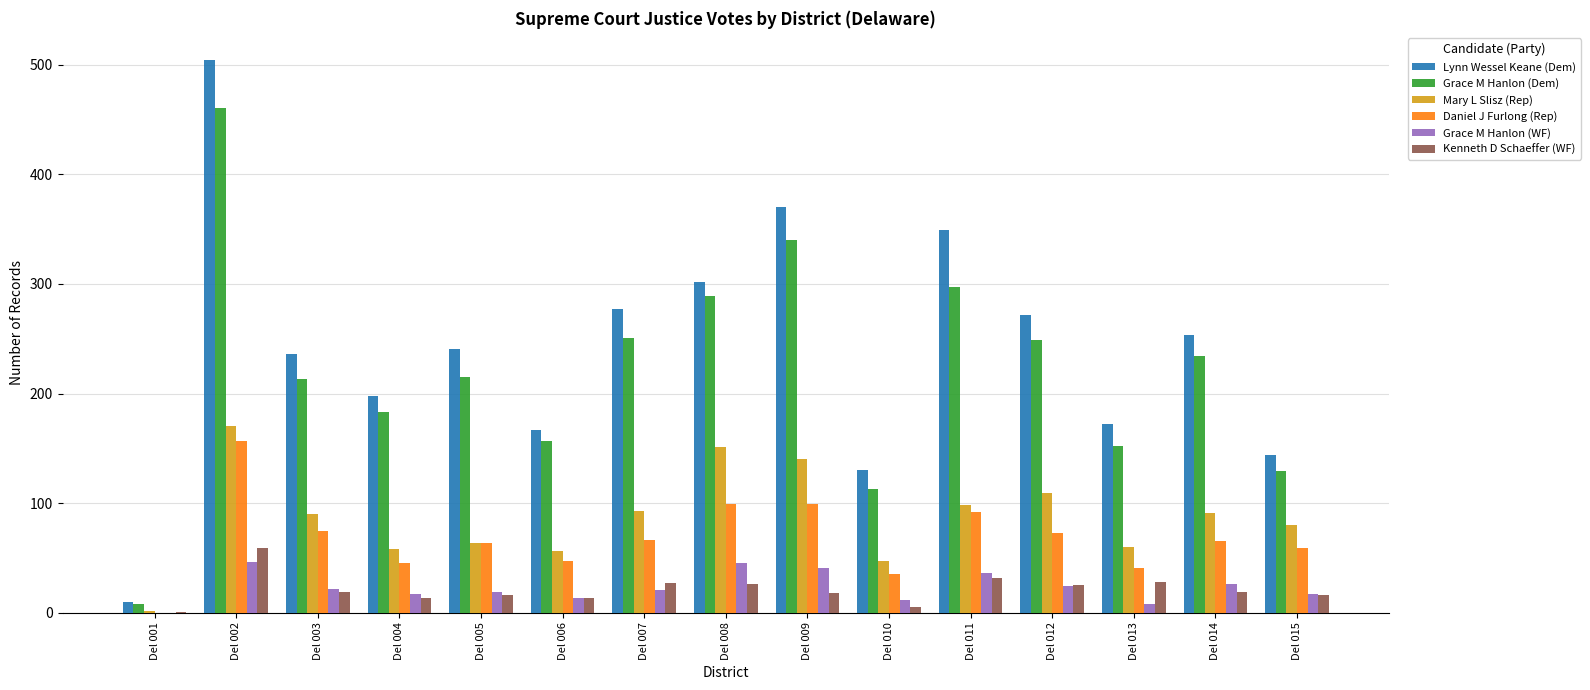

Are the bars grouped side by side (vs. stacked)?

Yes